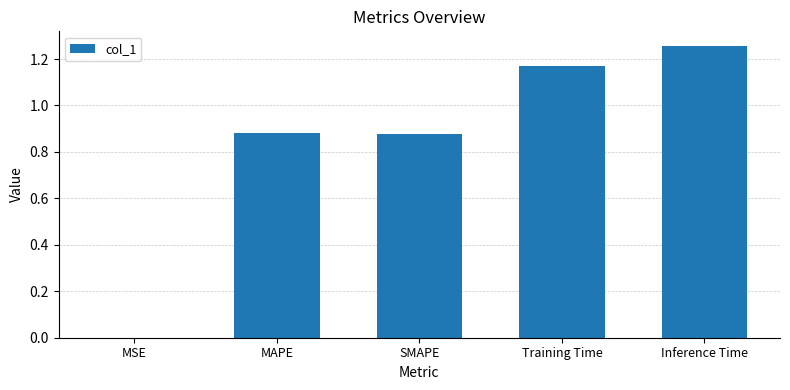

True or false: the data shows 1.2 at SMAPE.

False